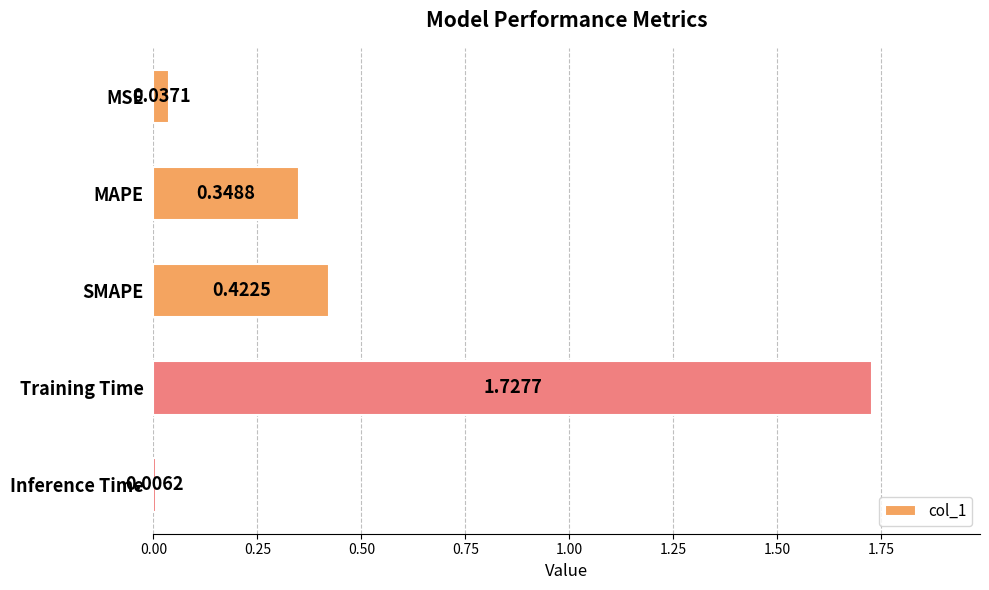

What is the label of the 5th bar from the bottom?

MSE